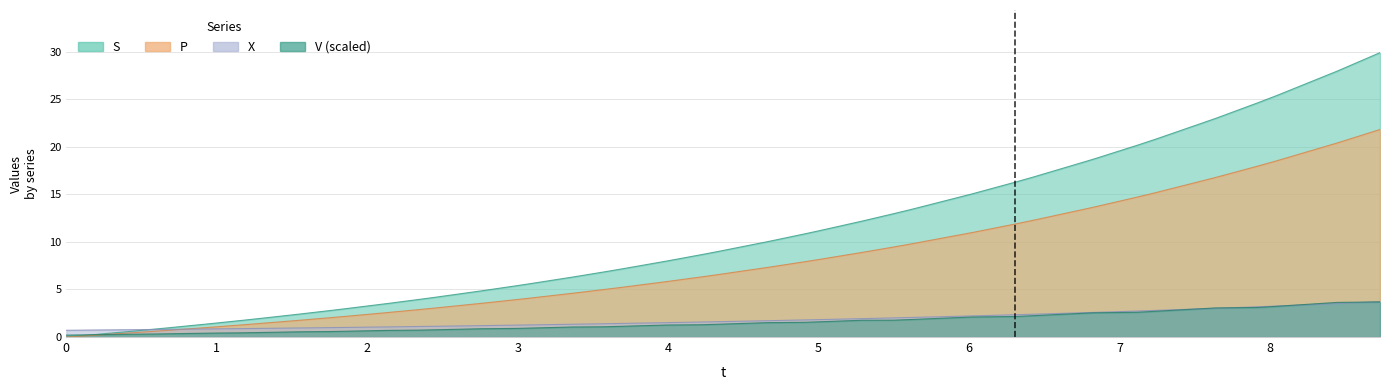

True or false: t has more than 1 interior local peaks.

False